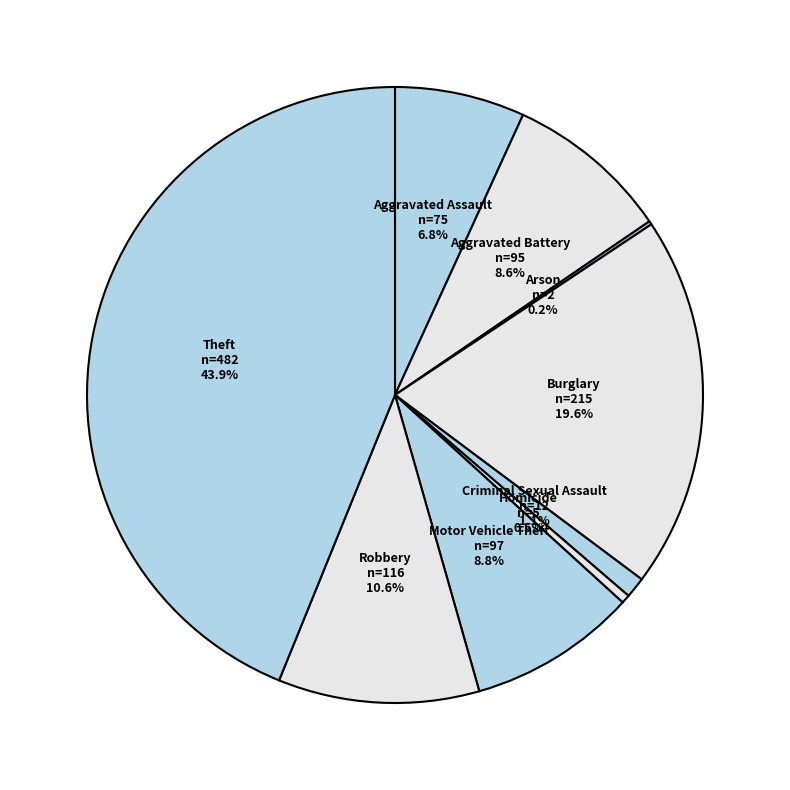

Is it true that Robbery is 2% of the pie?

False